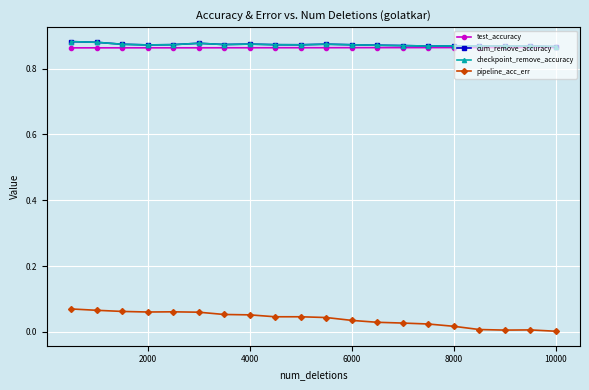

What is the average value of the checkpoint_remove_accuracy series?

0.9